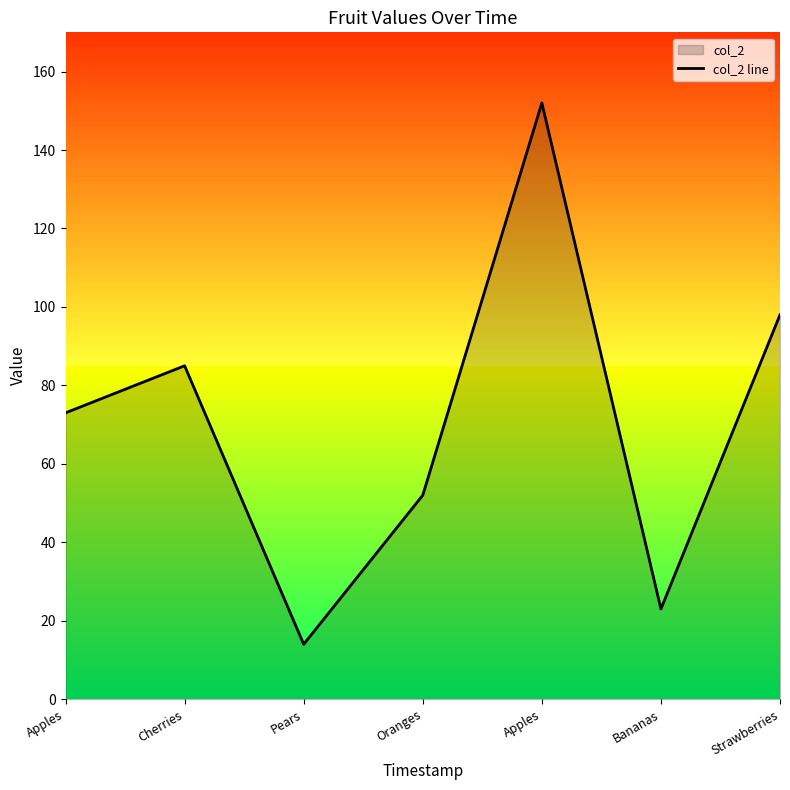

Reading left to right, transcribe all the data shown in this chart.

73	85	14	52	152	23	98